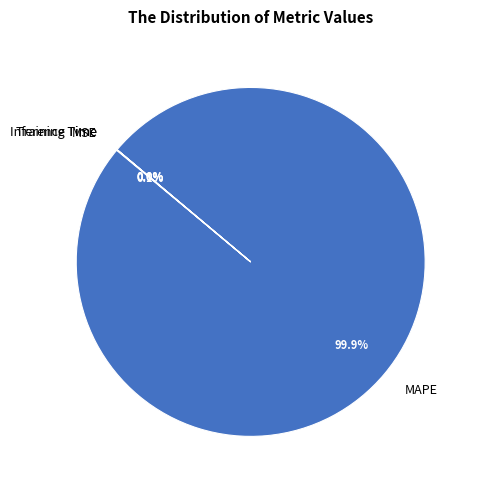

What is the largest slice in the pie chart?

MAPE